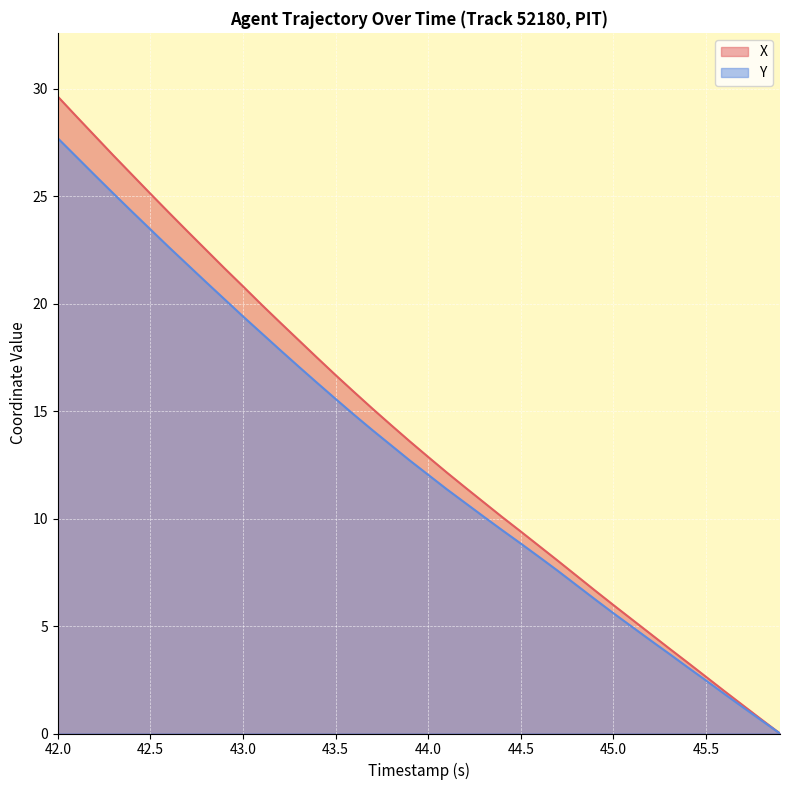

What is the label of the 40th point from the right?

42.0